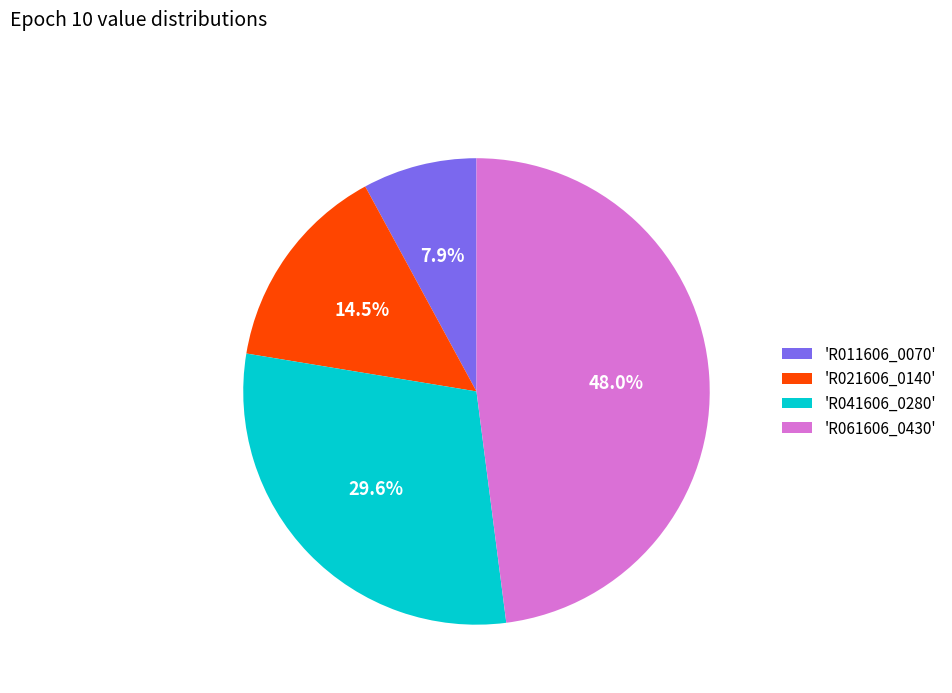

Which category has the smallest portion of the pie?

'R011606_0070'